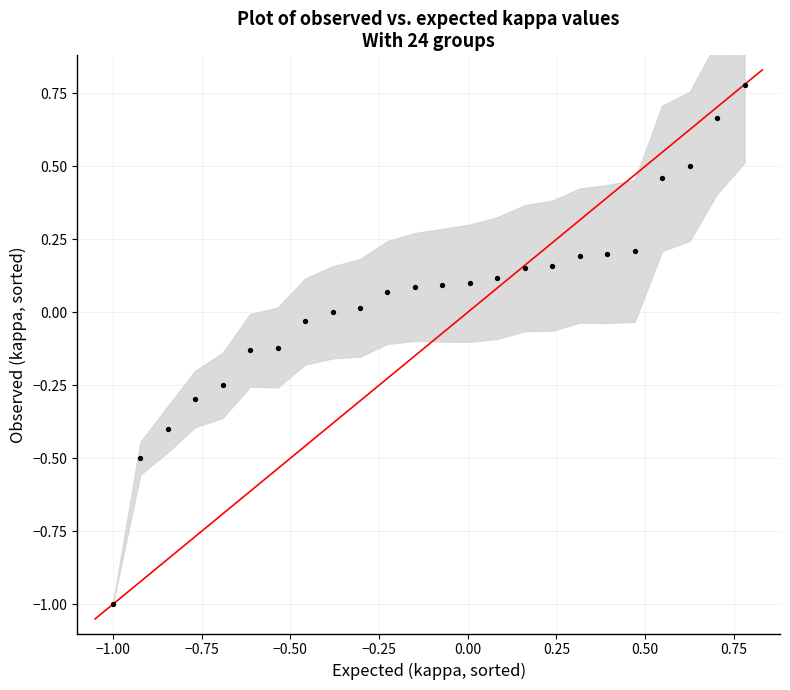

What is the range of X values (max minus min)?

1.8